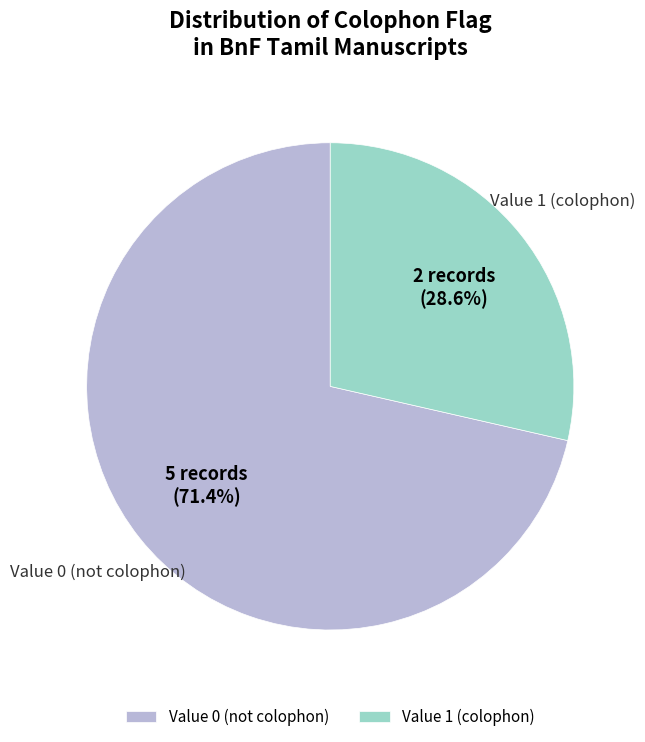

Which has a higher value, Value 0 (not colophon) or Value 1 (colophon)?

Value 0 (not colophon)